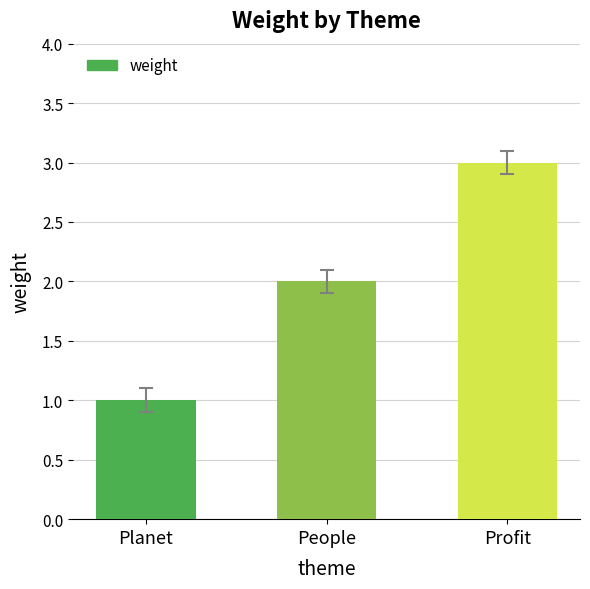

What is the minimum value shown in the chart?

1